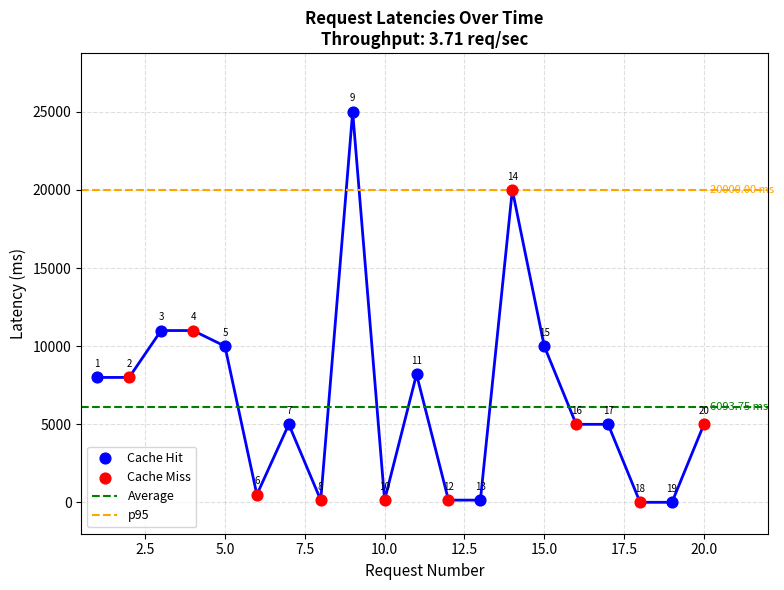

Between 14 and 13, which is larger?

14